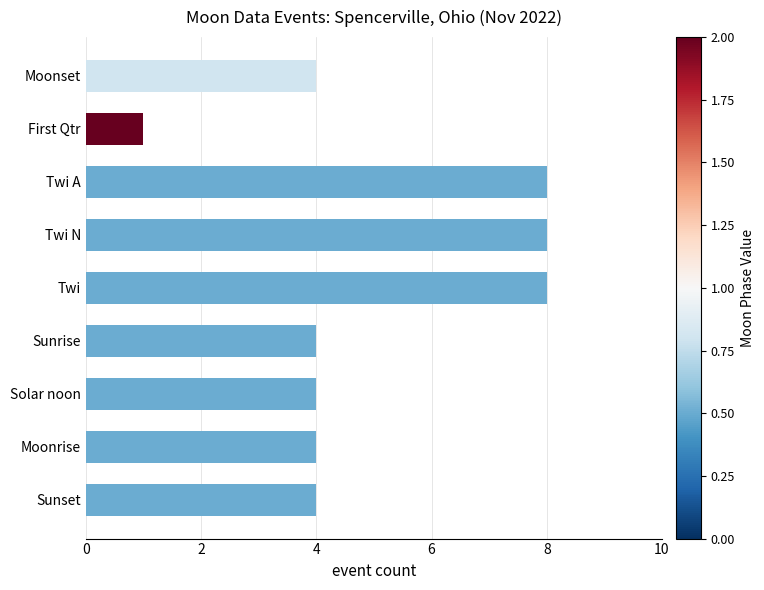

What is the value of the 7th bar from the top?

4